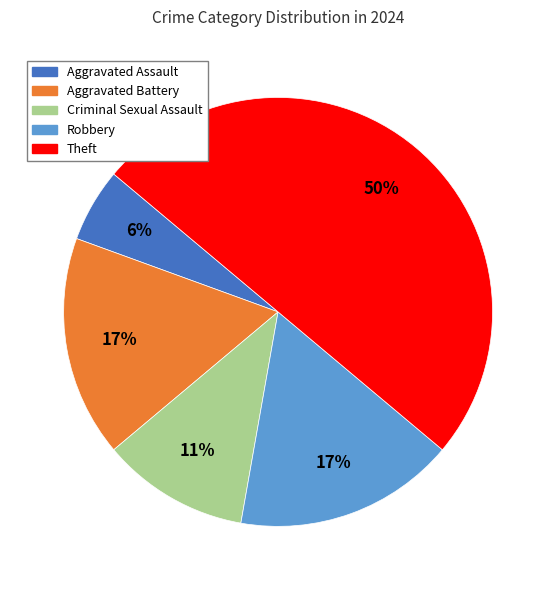

The Criminal Sexual Assault slice represents 11% of the pie. True or false?

True